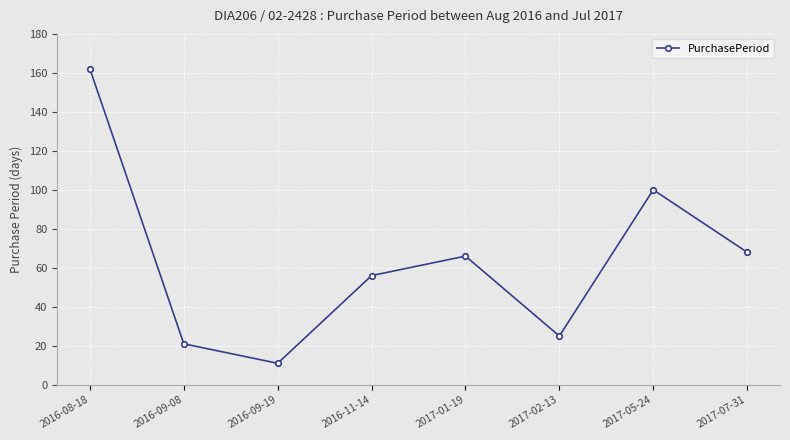

What is the difference between the maximum and second lowest values?

141